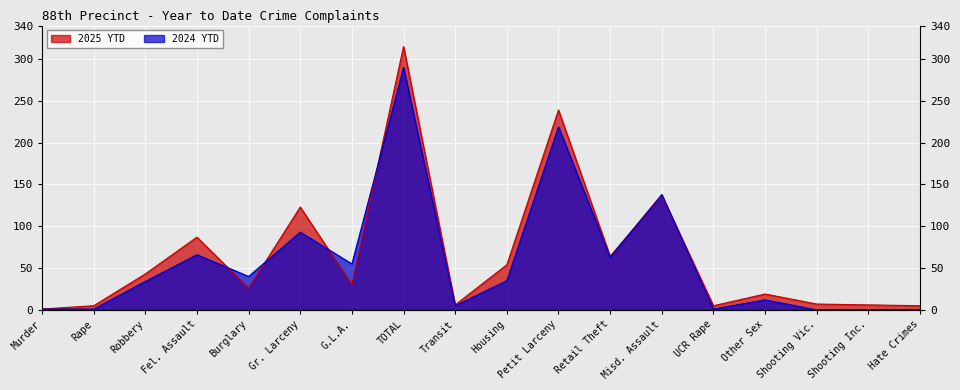

At which label does 2025 YTD reach its peak?

TOTAL